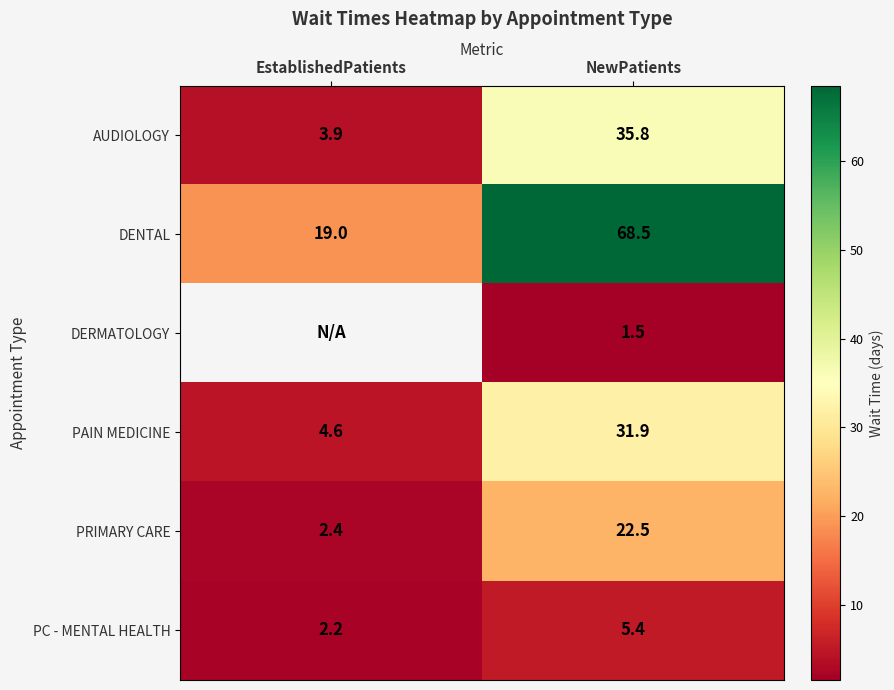

What is the difference between the highest and lowest values at EstablishedPatients?

16.8